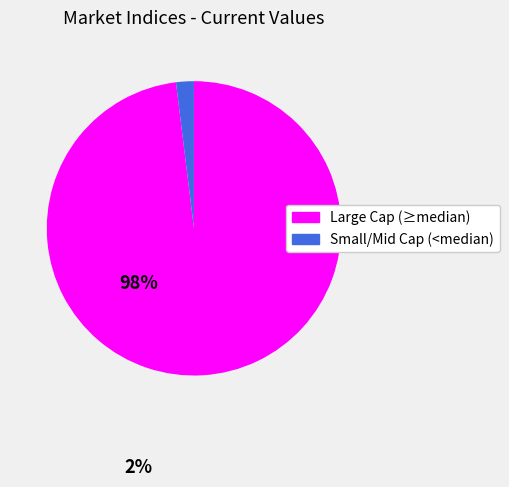

Is it true that Large Cap (≥median) is 84% of the pie?

False